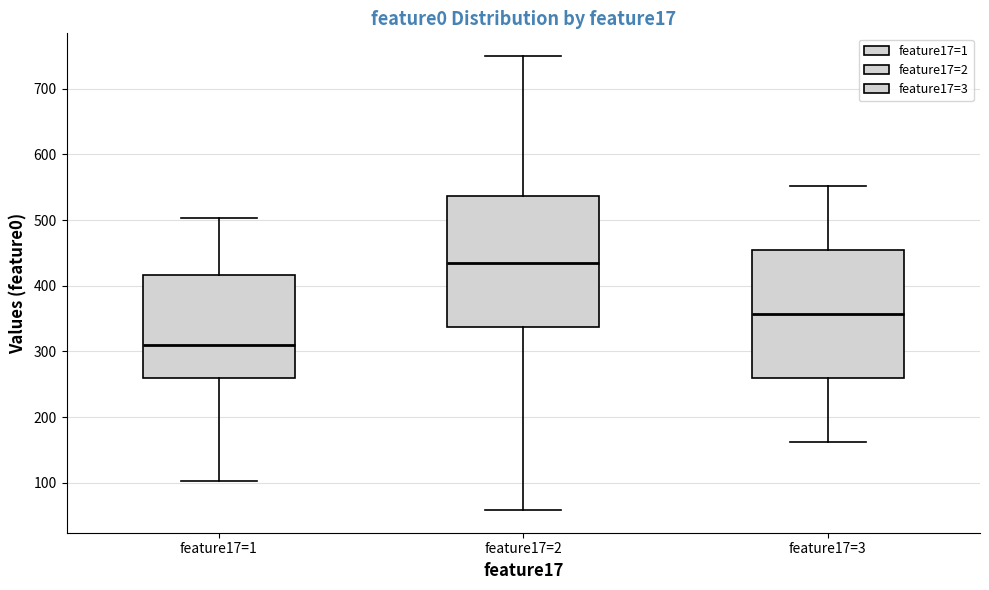

Where does the upper whisker of the box for feature17=3 end on the y-axis? The values are not printed on the chart, so give them approximately, as read against the axis.

550